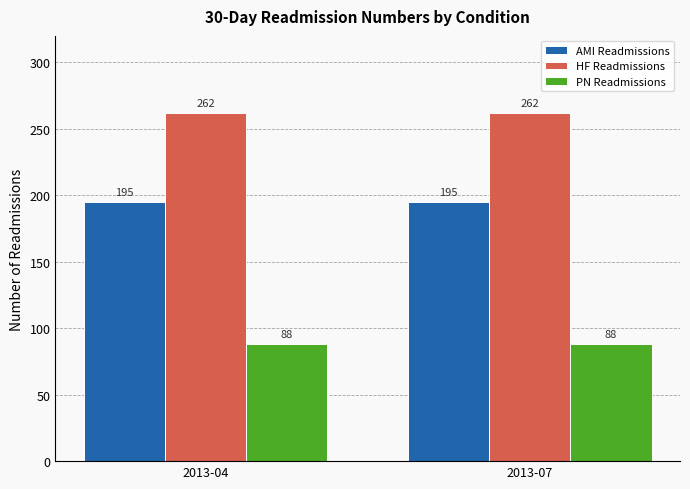

How many distinct data groups are displayed?

3